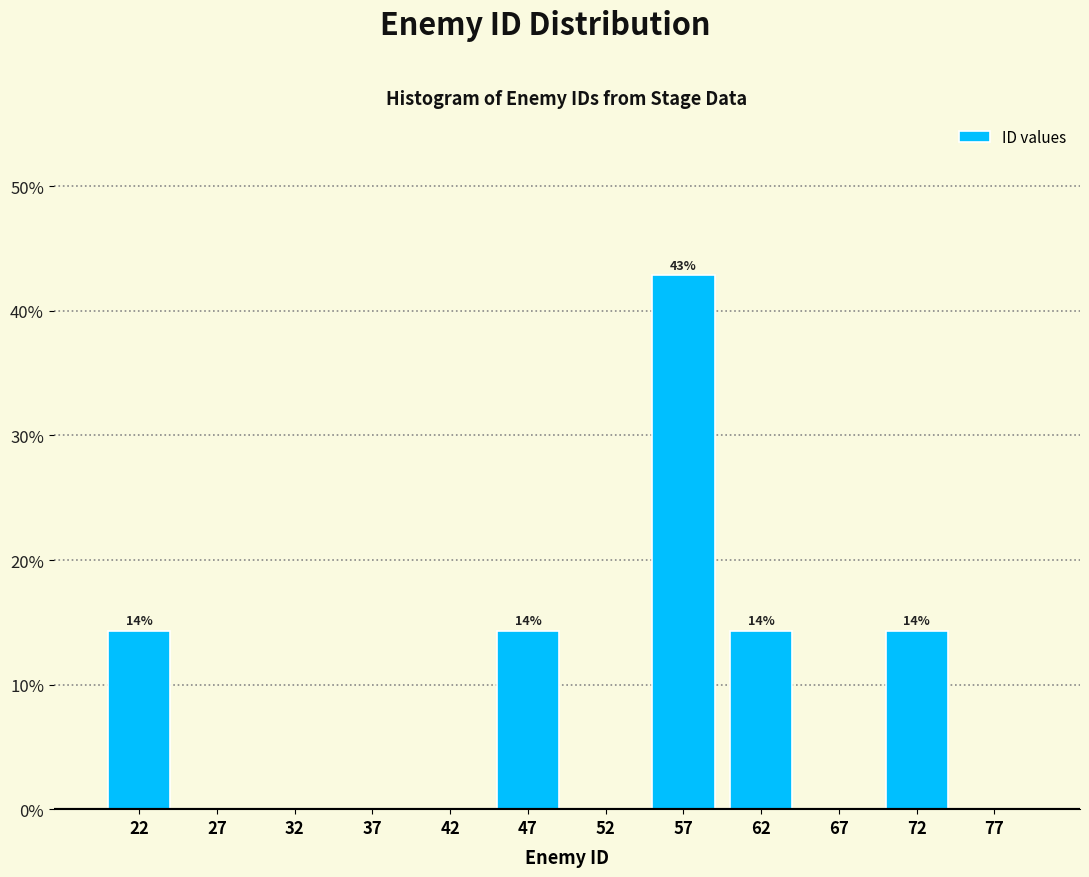

Over which range of the x-axis is the bar tallest?

55 to 60